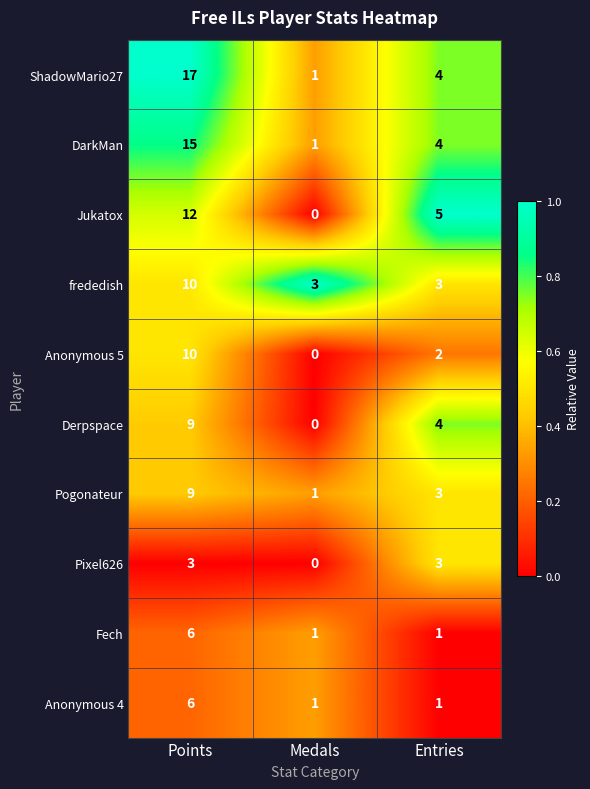

What is the sum of the Pixel626 values at Points and Medals?

3